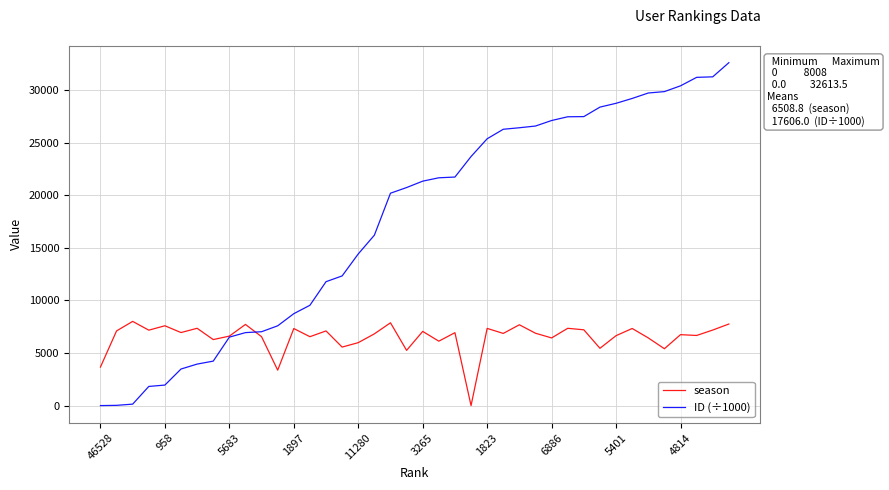

What is the difference between the maximum and second lowest values in the season series?

4640.0